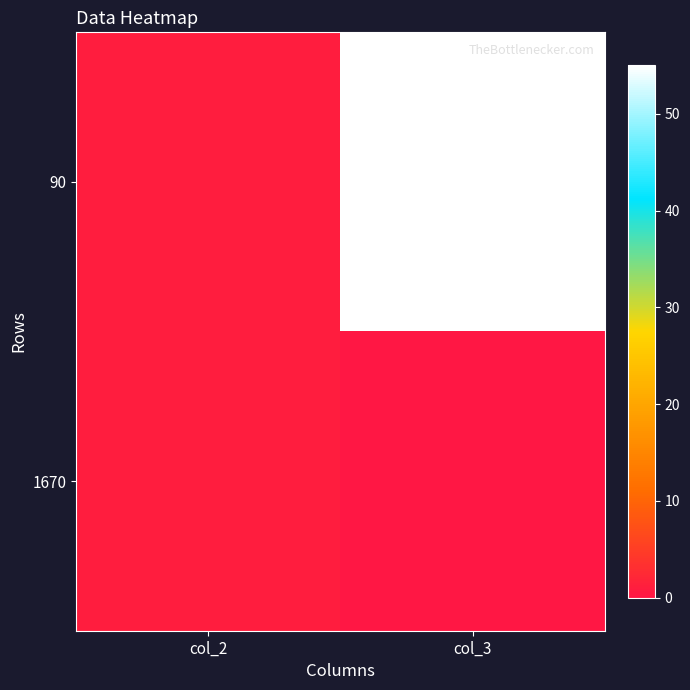

At how many categories does at least one series exceed 3?

1